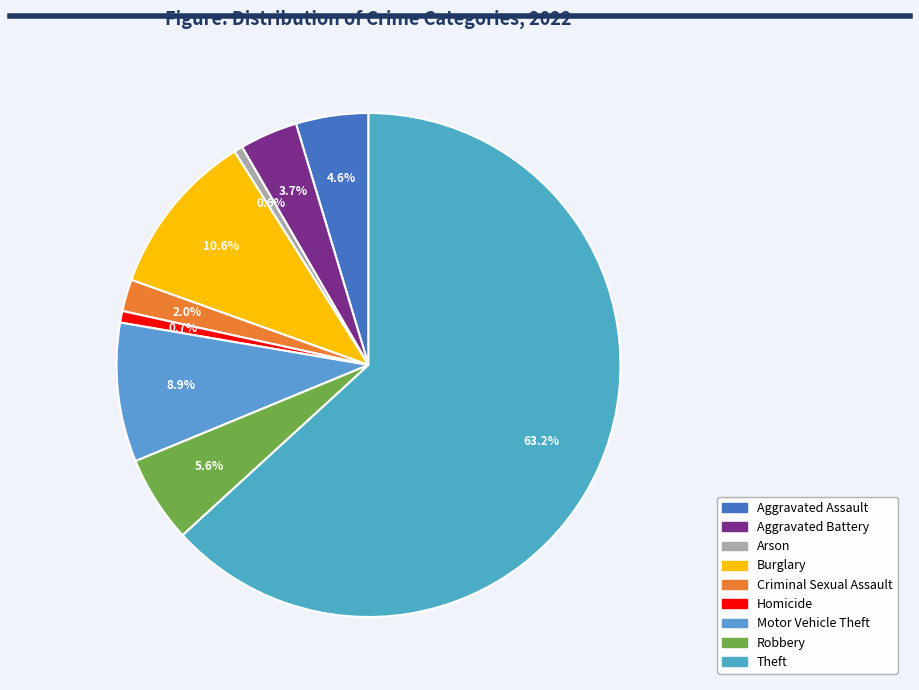

What percentage is the Burglary slice, to the nearest percent?

11%